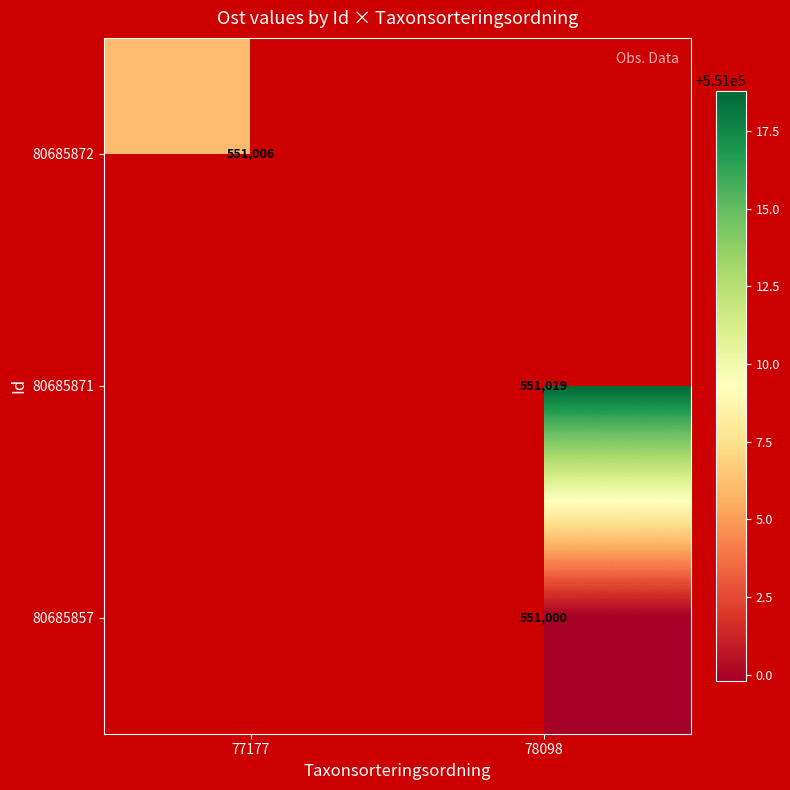

Is the value of 80685857 at 78098 greater than the value of 80685871 at 78098?

No